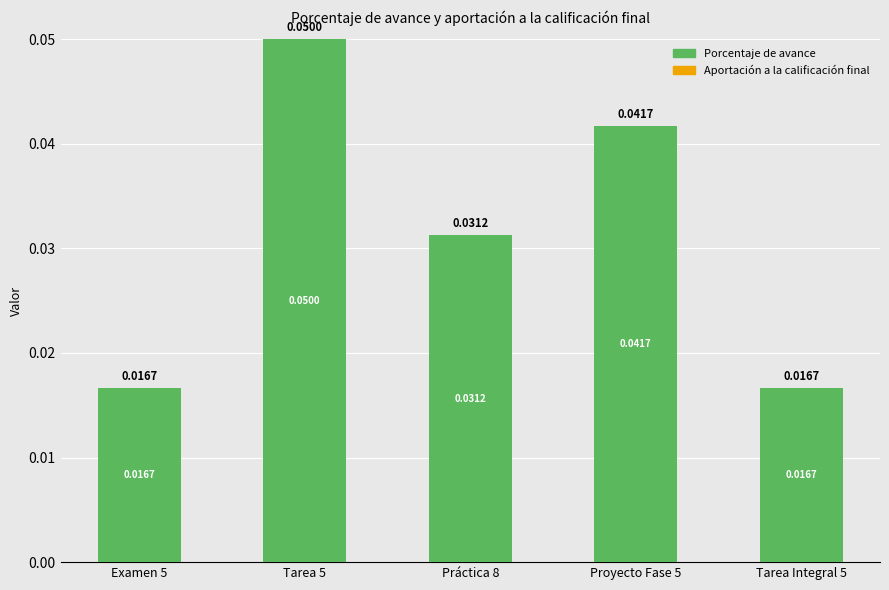

Between Tarea Integral 5 and Práctica 8, which is larger?

Práctica 8